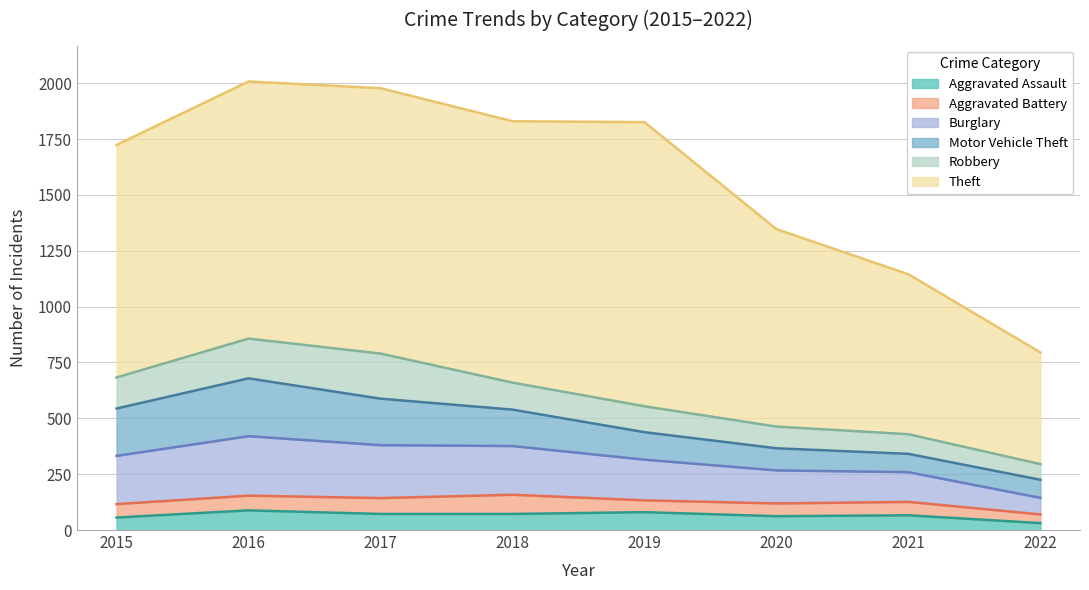

How many data points in Robbery are above 121?

3